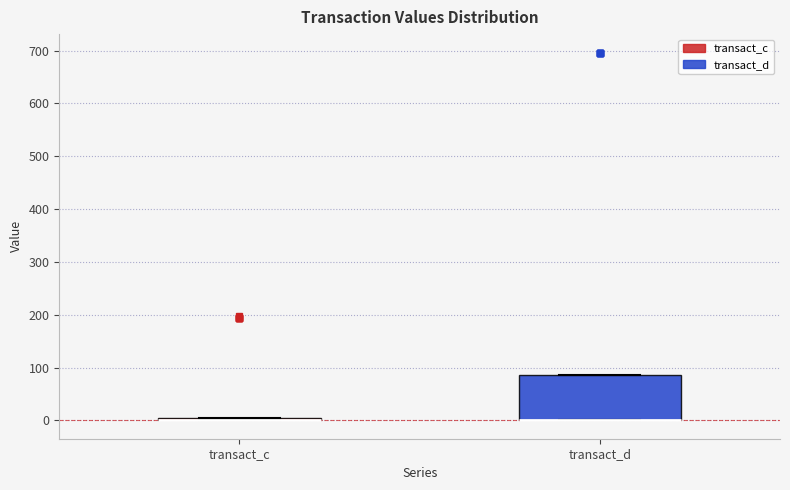

Reading left to right, read every box against the y-axis: the position of its median line, the range the box covers, and the ends of its whiskers. The values are not printed on the chart, so give them approximately, as read against the axis.

transact_c: box collapsed to a line at 0, whiskers 0 to 0
transact_d: median 0 (drawn on the box's lower edge), box 0 to 80, whiskers 0 to 80